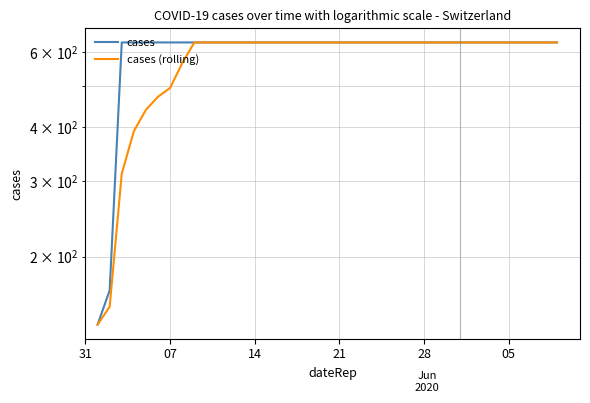

How many lines are shown in the chart?

2